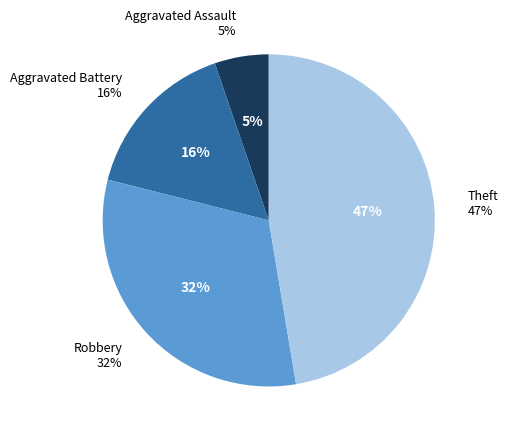

What percentage is the Aggravated Battery slice, to the nearest percent?

16%